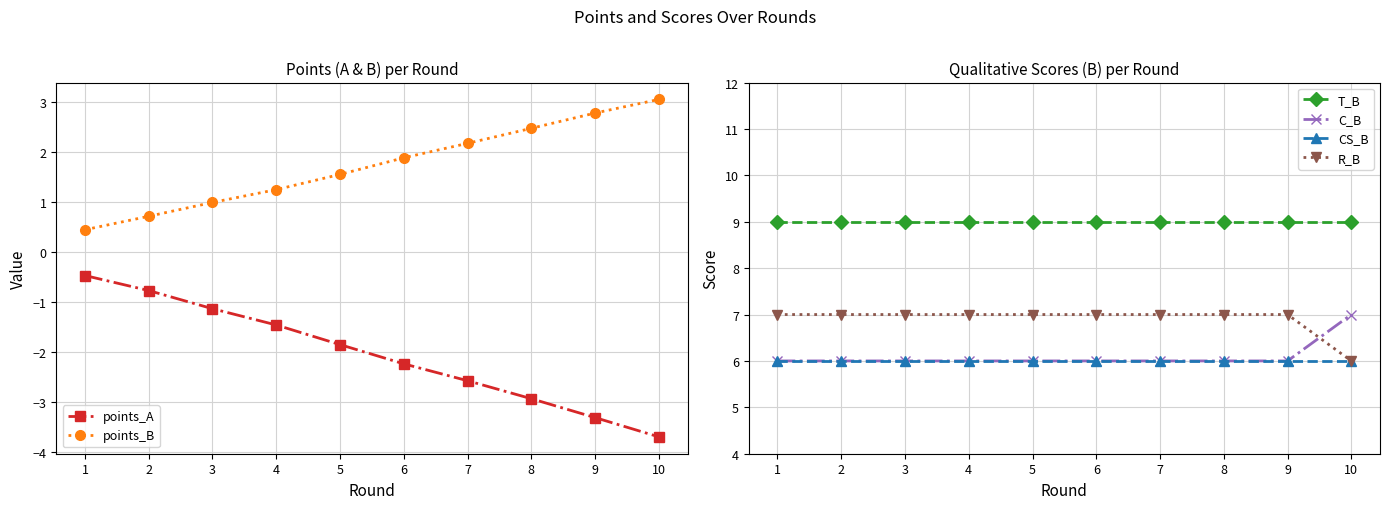

Which has a higher value, 2 or 4?

2